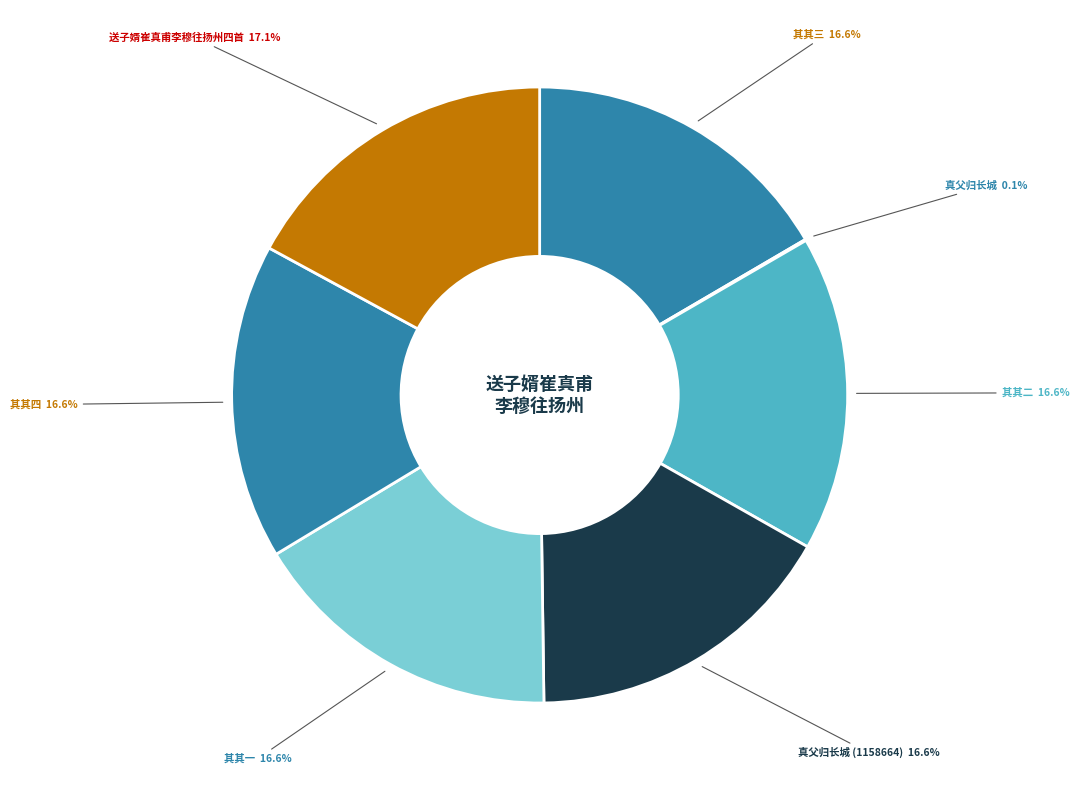

Which category has the biggest portion of the pie?

送子婿崔真甫李穆往扬州四首